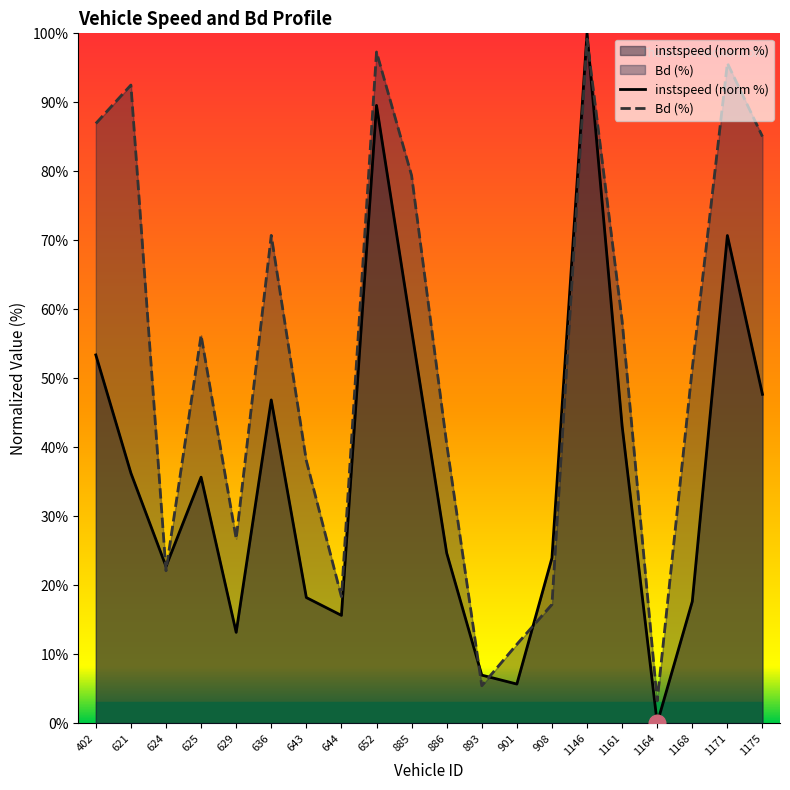

At 886, list the series in order from smallest to largest.

instspeed (norm %), Bd (%)